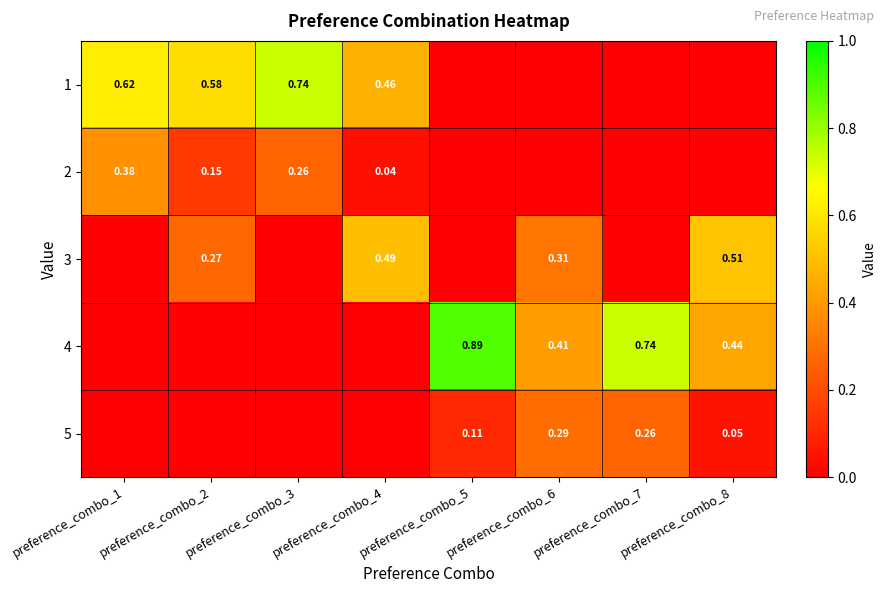

Between preference_combo_7 and preference_combo_3, which is larger?

preference_combo_3